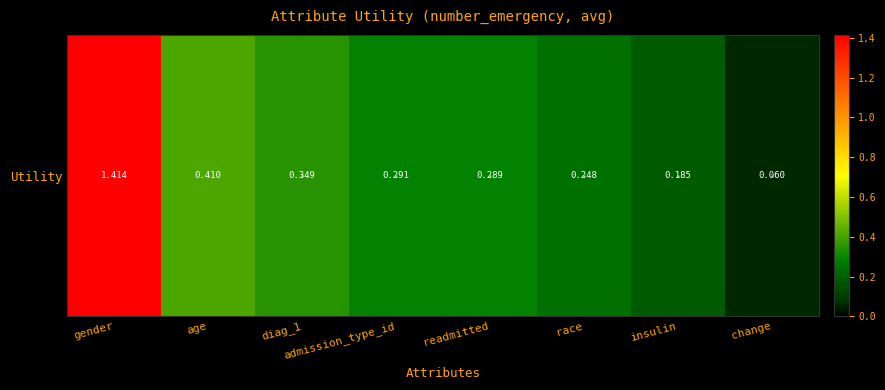

What is the difference between the maximum and minimum values?

1.4